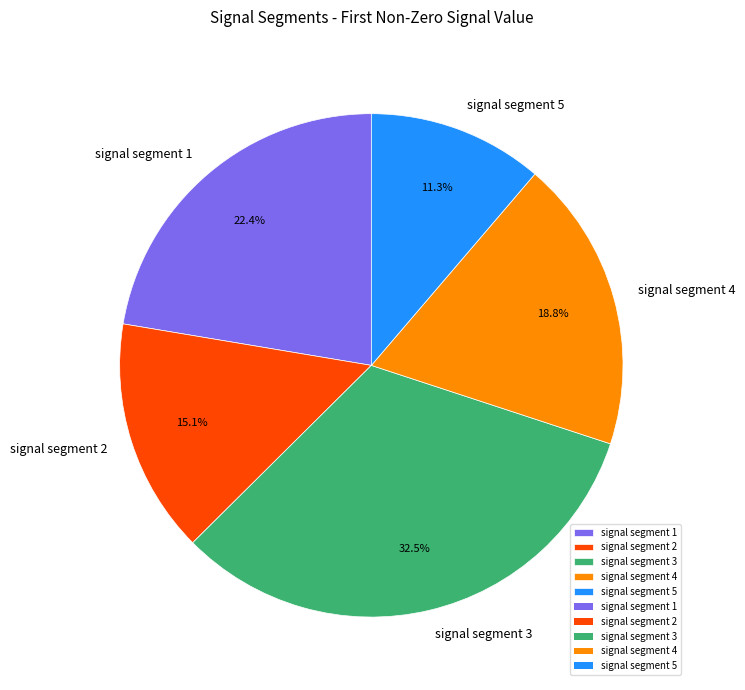

Combined, do signal segment 2 and signal segment 1 account for over 50%?

No